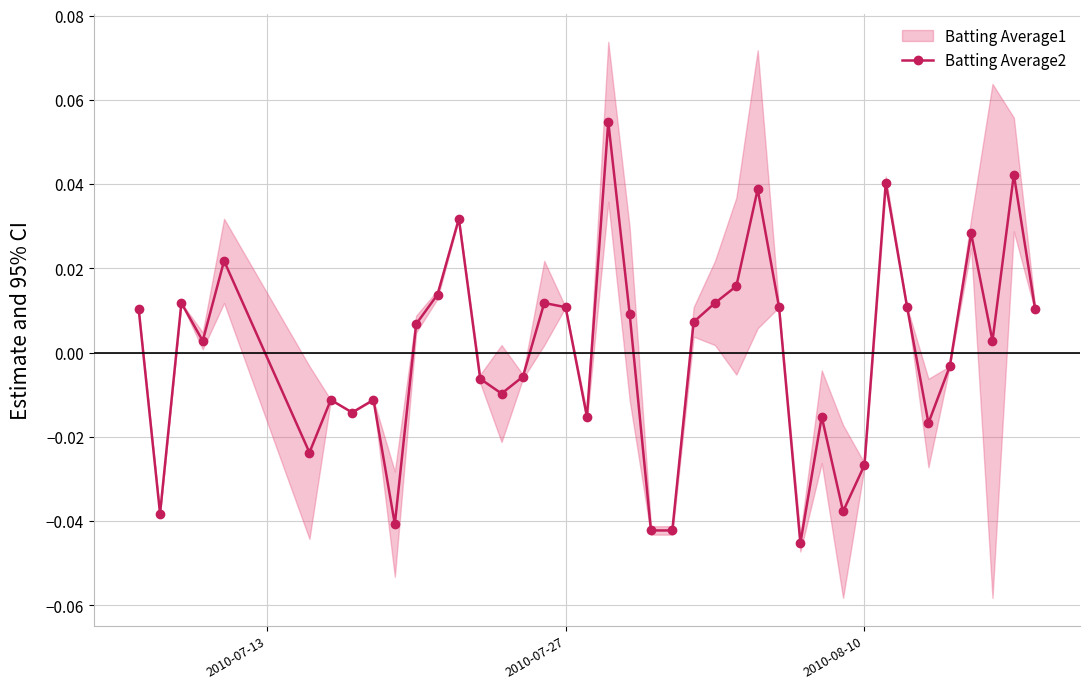

Reading left to right, list all the values displayed in this chart.

0.0	-0.0	0.0	0.0	0.0	-0.0	-0.0	-0.0	-0.0	-0.0	0.0	0.0	0.0	-0.0	-0.0	-0.0	0.0	0.0	-0.0	0.1	0.0	-0.0	-0.0	0.0	0.0	0.0	0.0	0.0	-0.0	-0.0	-0.0	-0.0	0.0	0.0	-0.0	-0.0	0.0	0.0	0.0	0.0